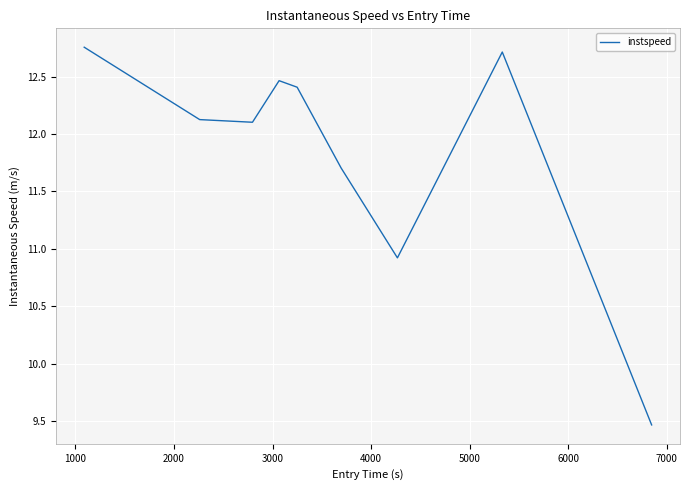

What is the minimum value shown in the chart?

9.5